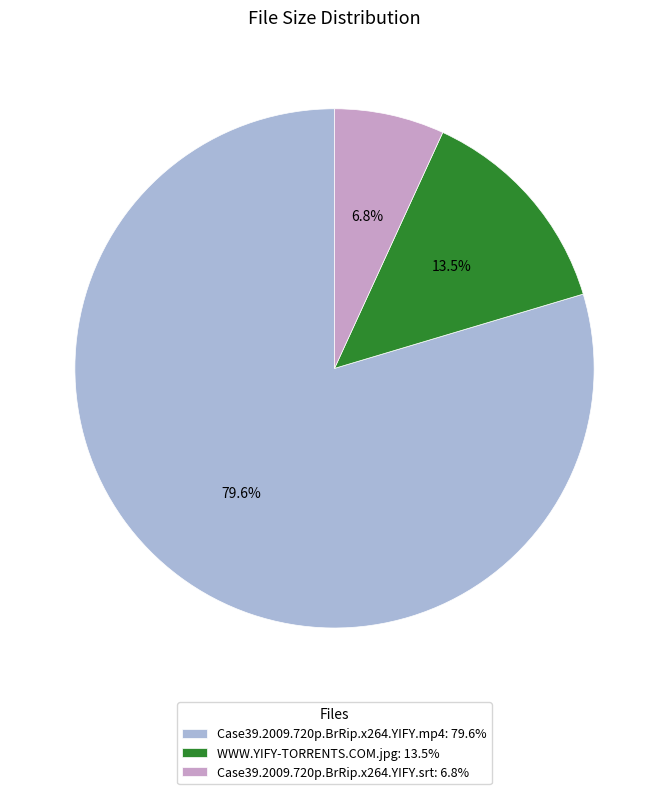

Combined, what portion of the pie is WWW.YIFY-TORRENTS.COM.jpg: 13.5% and Case39.2009.720p.BrRip.x264.YIFY.mp4: 79.6%?

93.2%